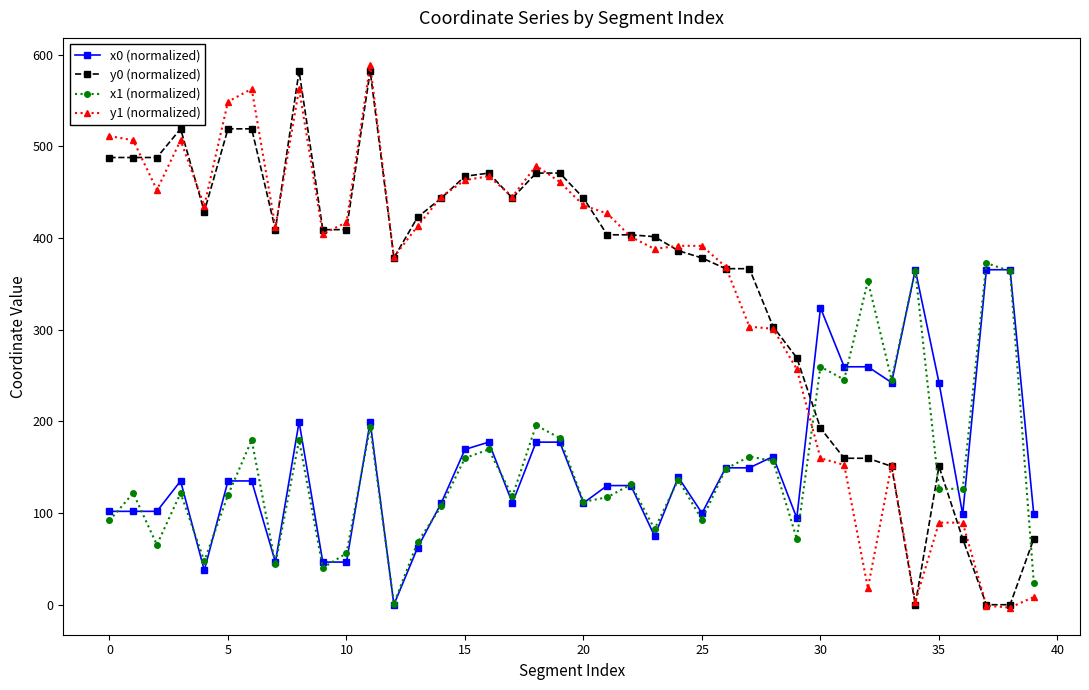

True or false: y1 (normalized) and x1 (normalized) intersect in this chart.

True